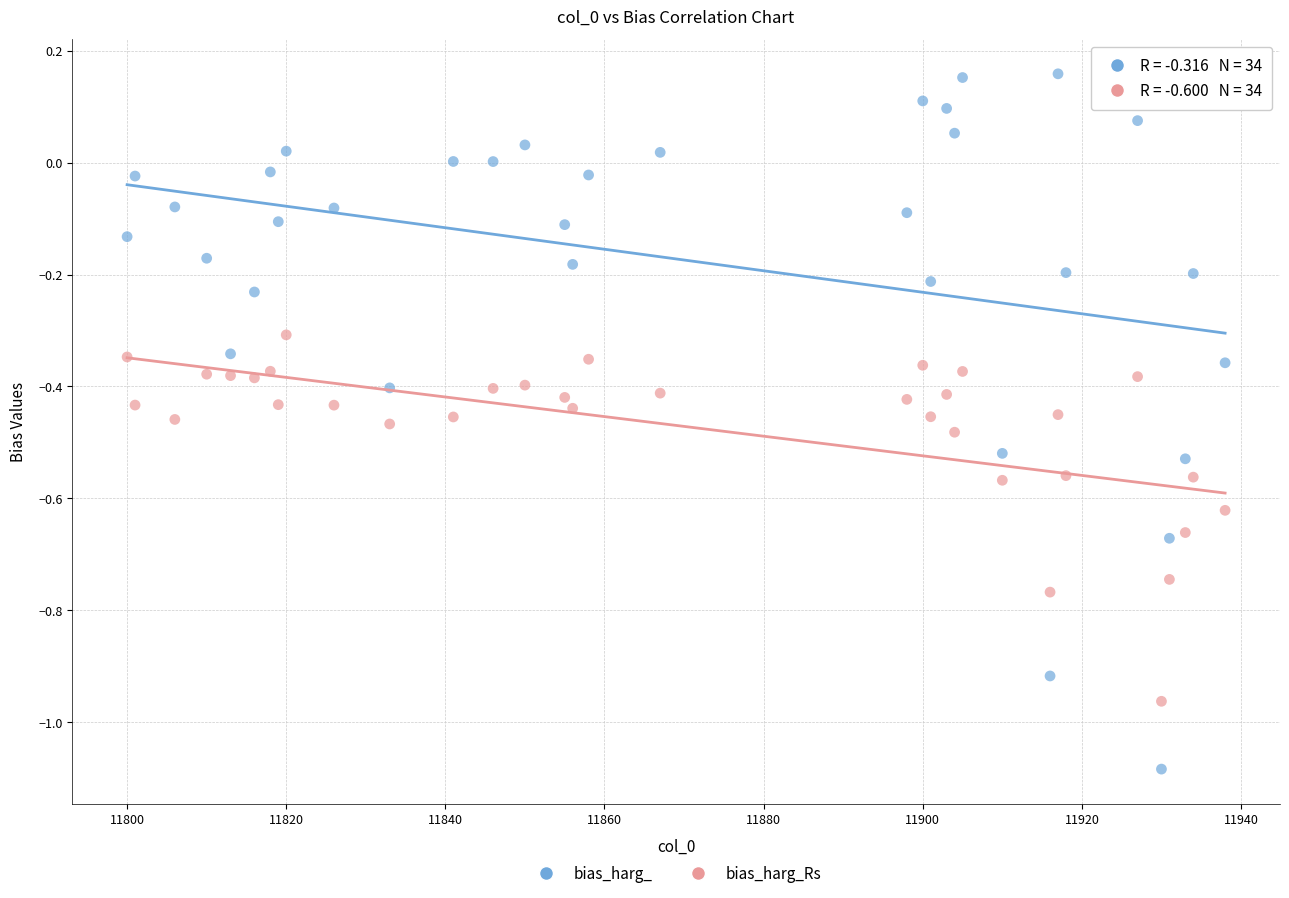

Which series reaches the minimum Y coordinate?

bias_harg_